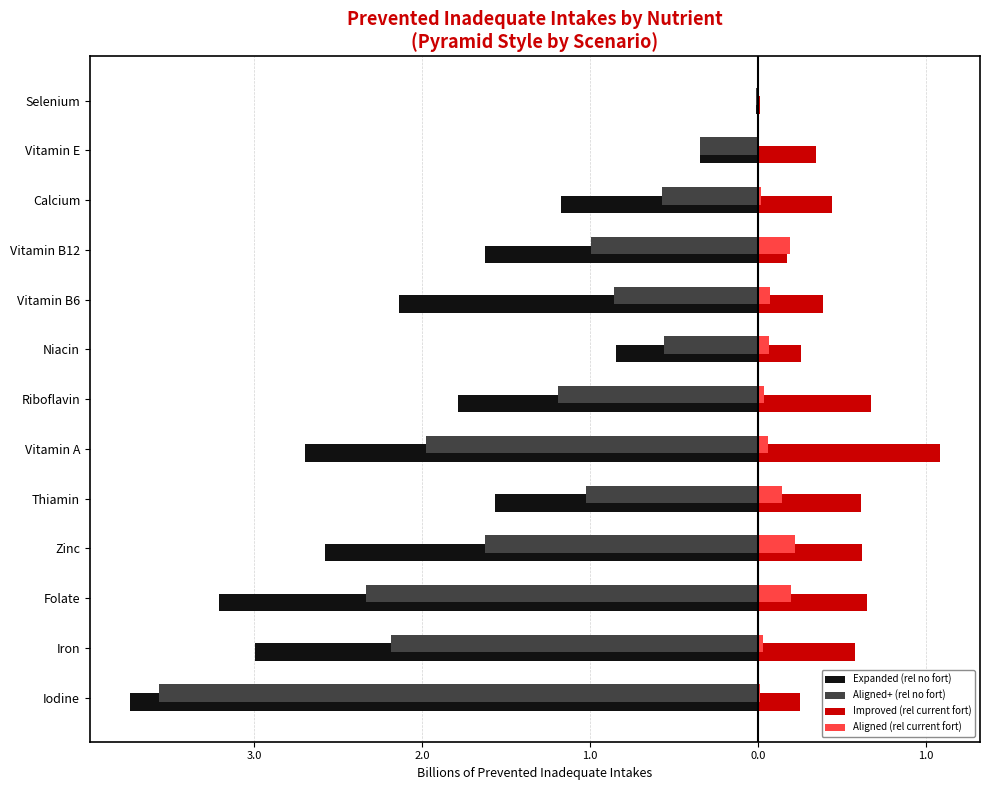

What are all the series names shown in the legend?

Expanded (rel no fort), Aligned+ (rel no fort), Improved (rel current fort), Aligned (rel current fort)